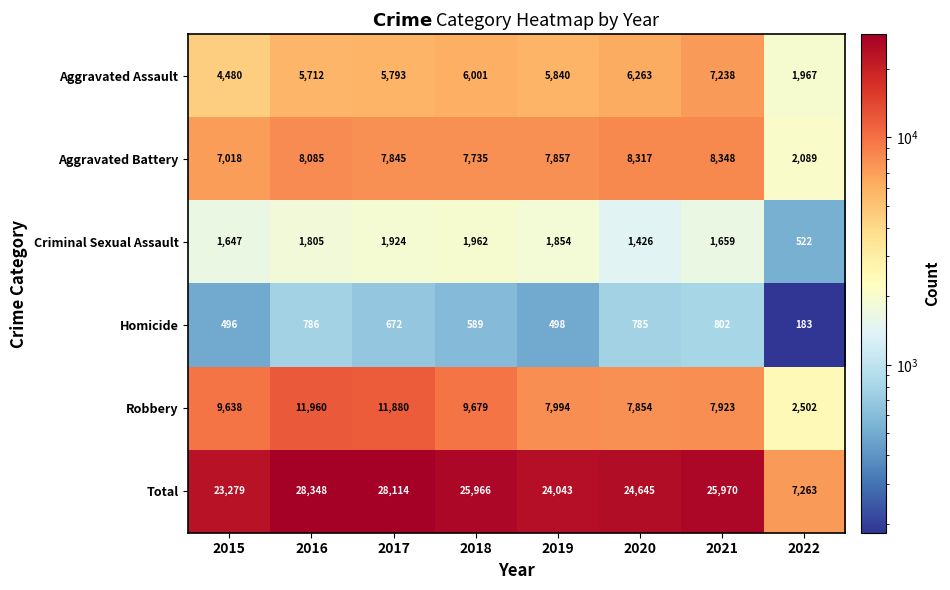

What is the difference between the Total values at 2019 and 2016?

4305